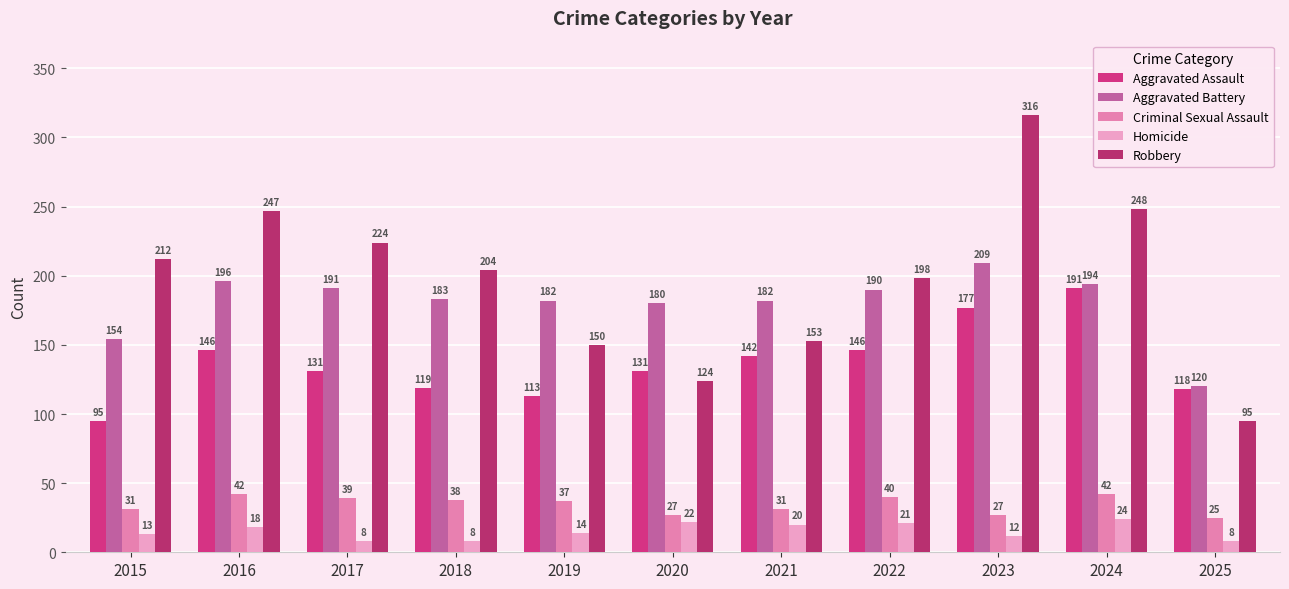

Is the value of Aggravated Battery at 2018 greater than the value of Robbery at 2023?

No